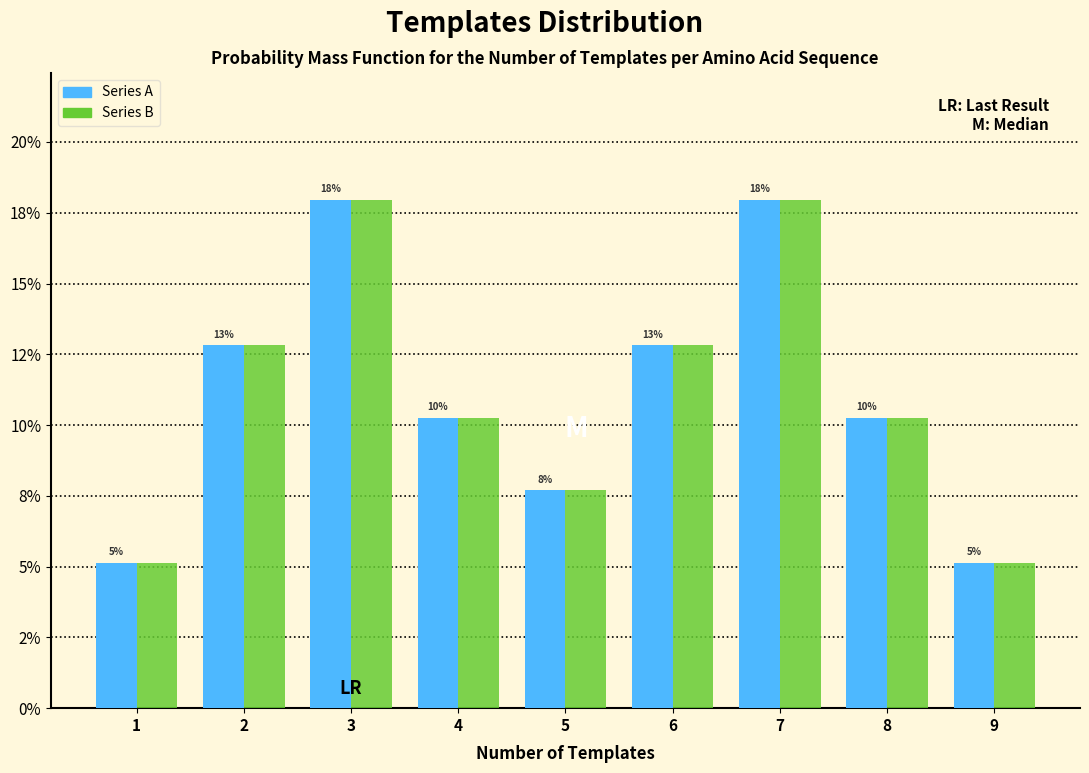

Are the bars grouped side by side (vs. stacked)?

Yes